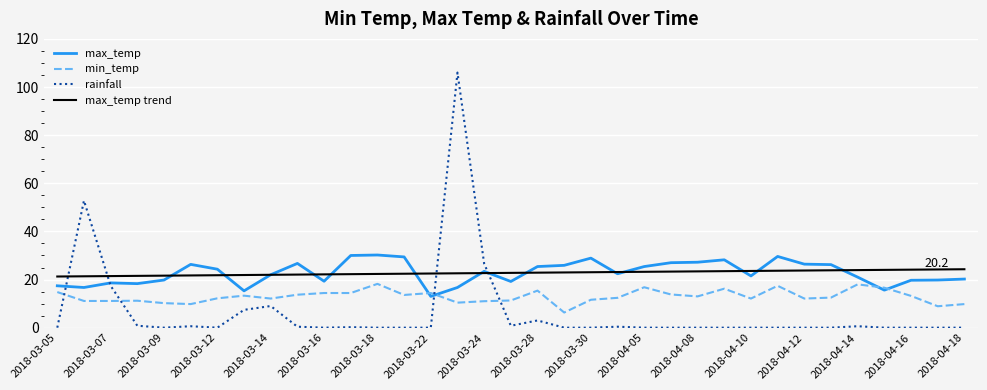

Which series has the largest range (max minus min)?

rainfall